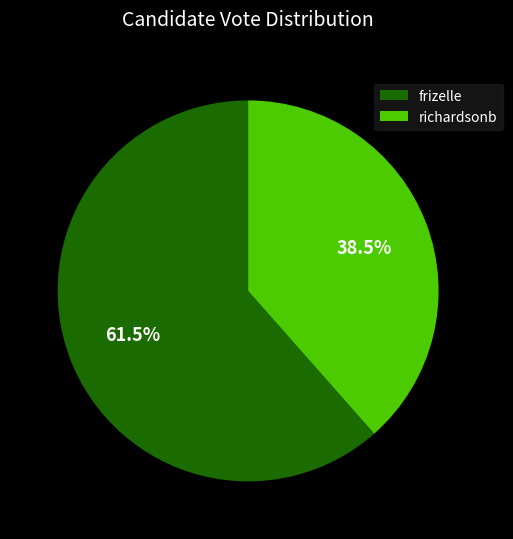

Does any single category account for the majority?

Yes